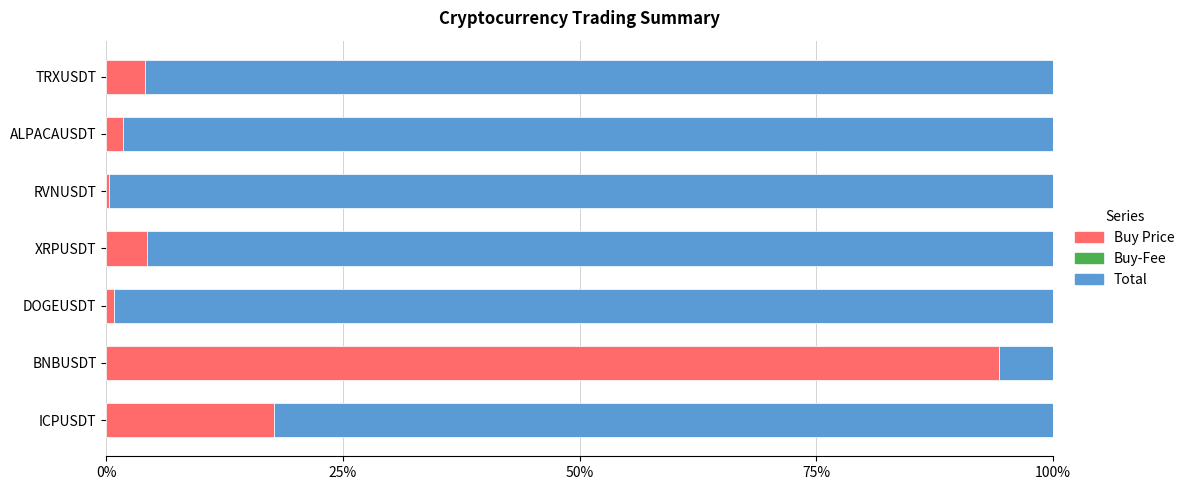

What is the highest value of the Buy Price series?

94.3